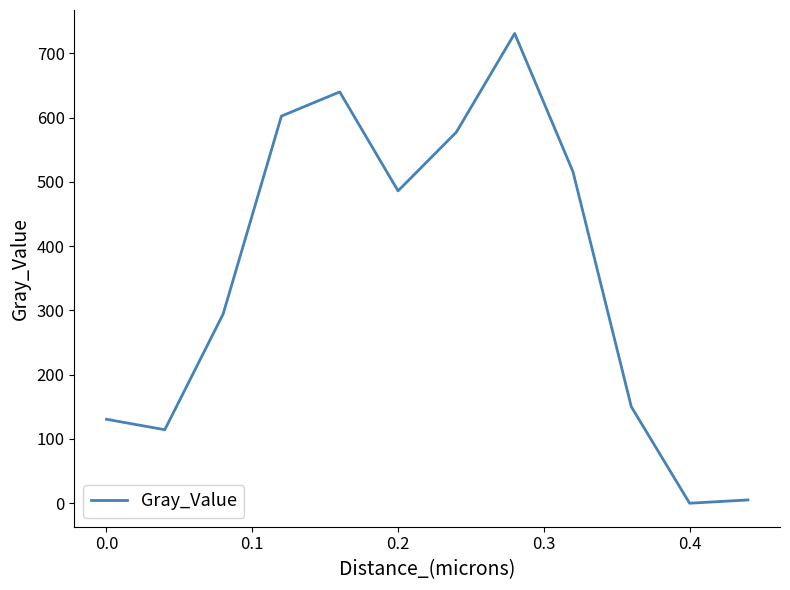

What is the greatest value displayed?

731.0